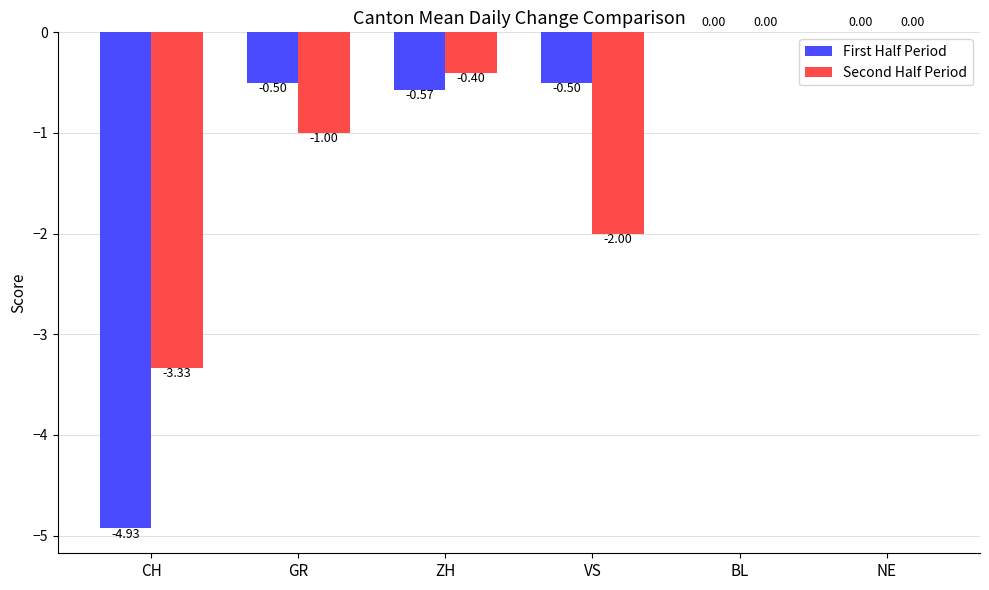

How many data points does each series have?

6